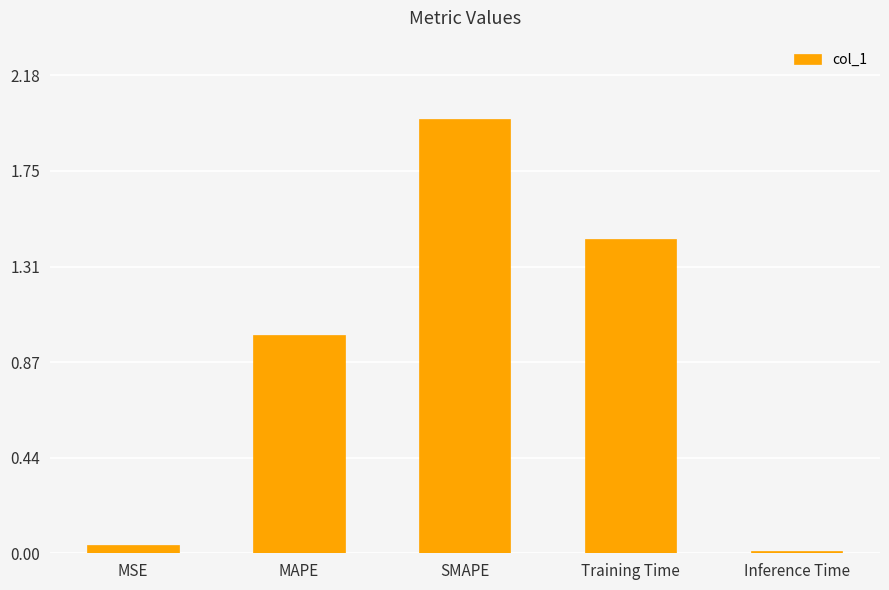

Which has a higher value, MAPE or Inference Time?

MAPE